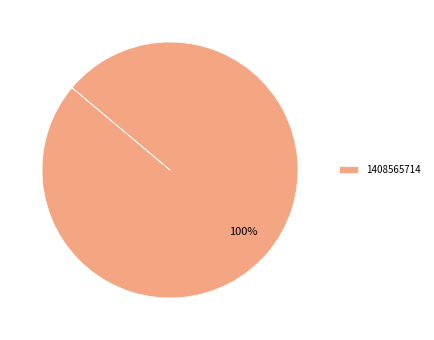

The 1408565714 slice represents 90% of the pie. True or false?

False